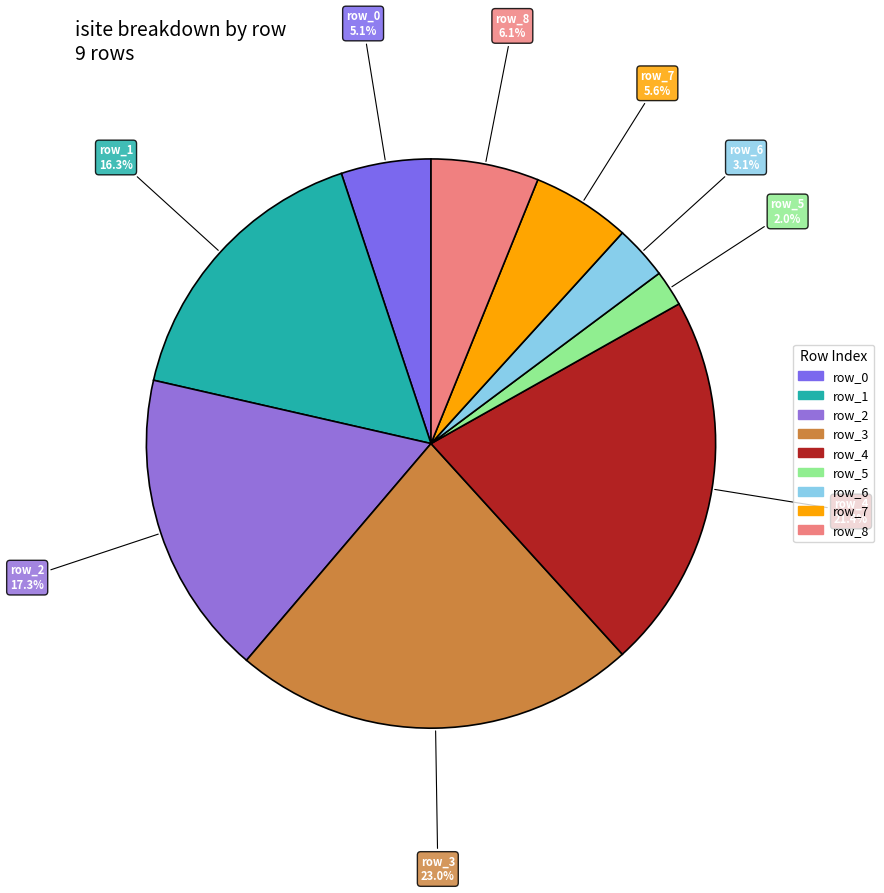

To the nearest percent, what is the difference between the row_3 and row_2 slice percentages?

6%